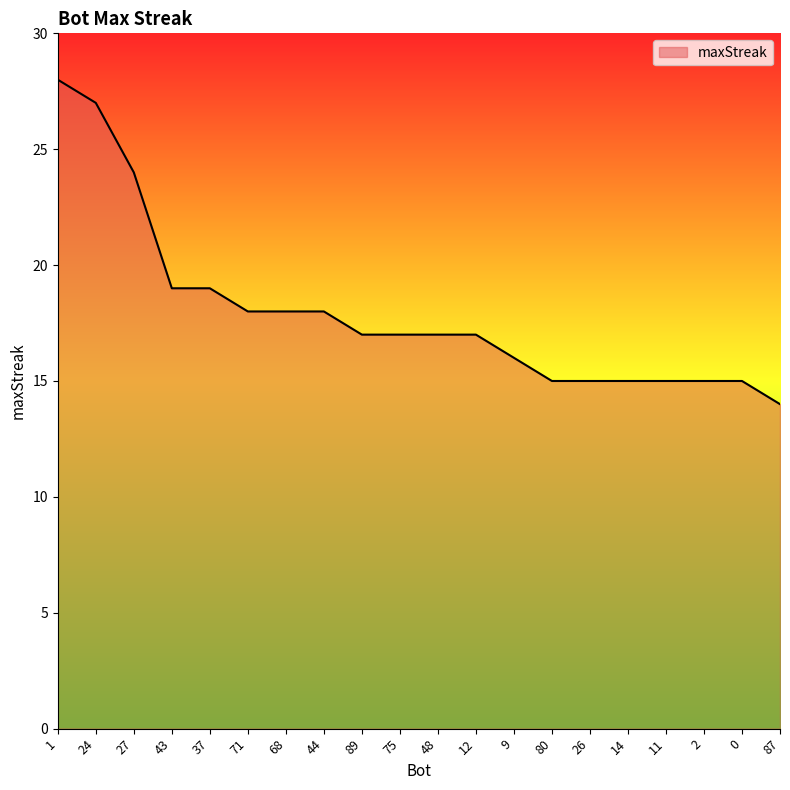

What is the difference between the values at 71 and 1?

10